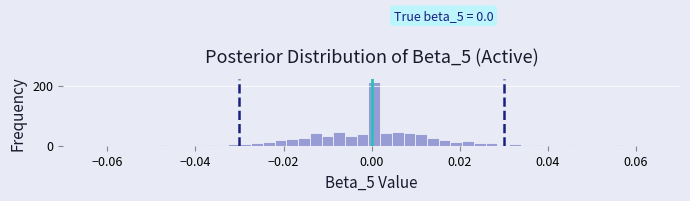

Around what value on the x-axis is the tallest bar? Give the approximate position of its centre, as read against the axis.

0.000